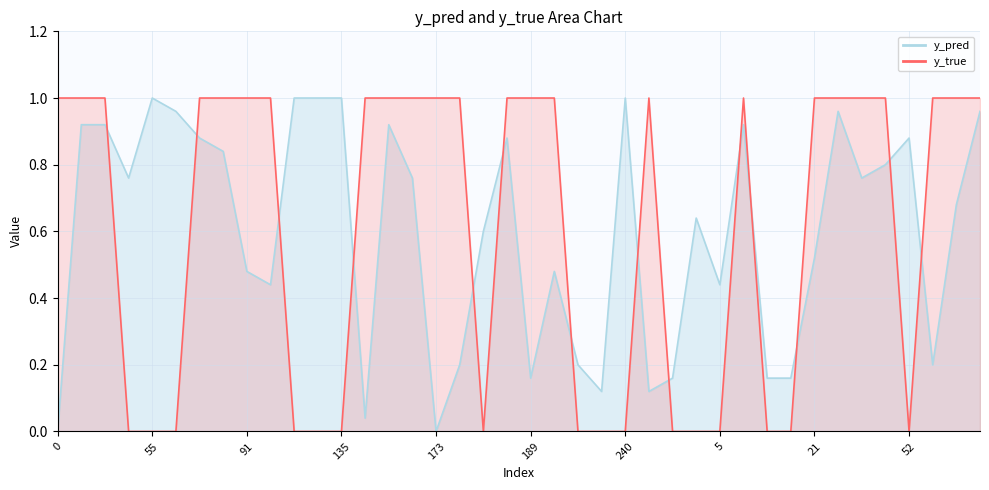

Which series changed the most between 257 and 18?

y_pred